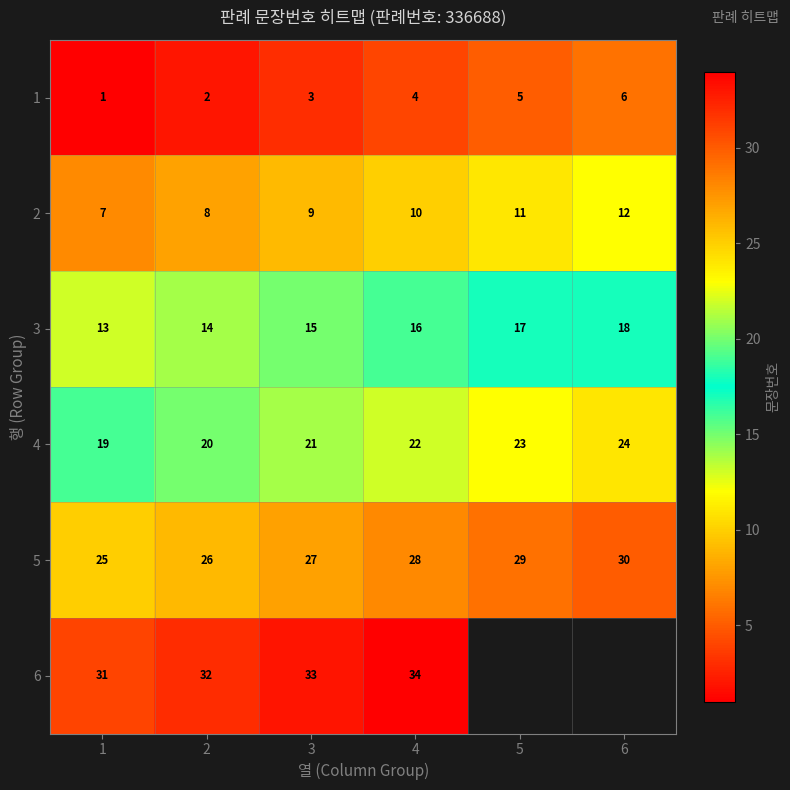

What is the difference between the highest and lowest values at 2?

30